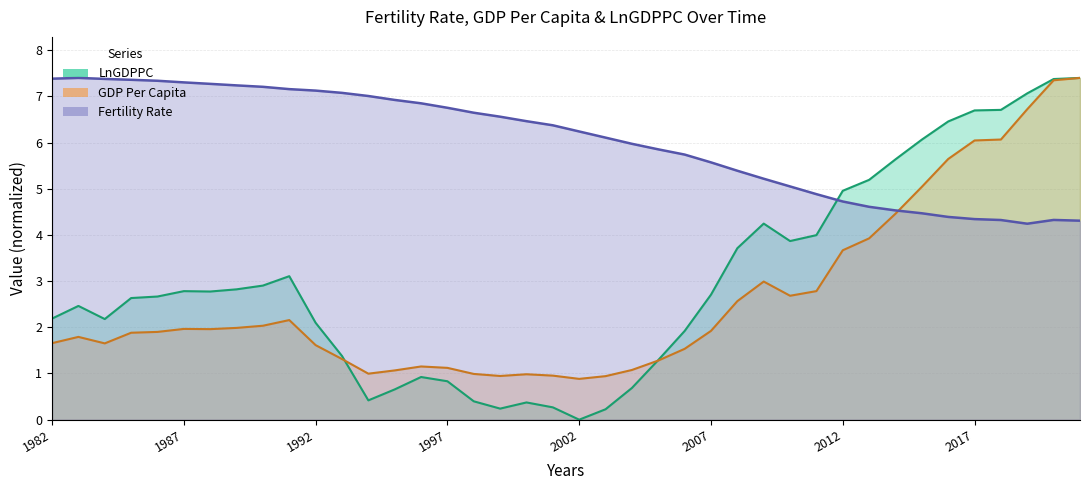

In LnGDPPC, how many points are higher than both neighbors (excluding endpoints)?

6